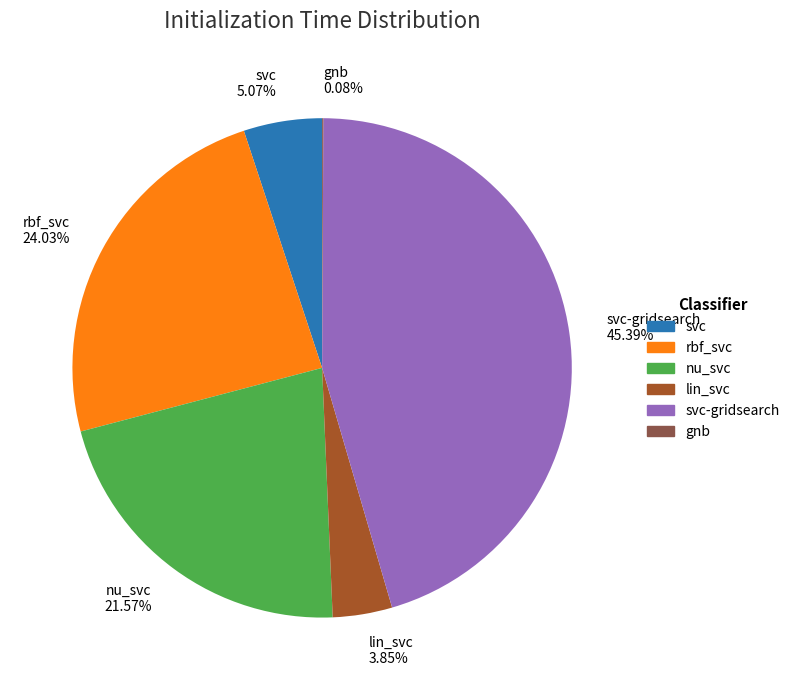

What percentage is the svc slice, to the nearest percent?

5%